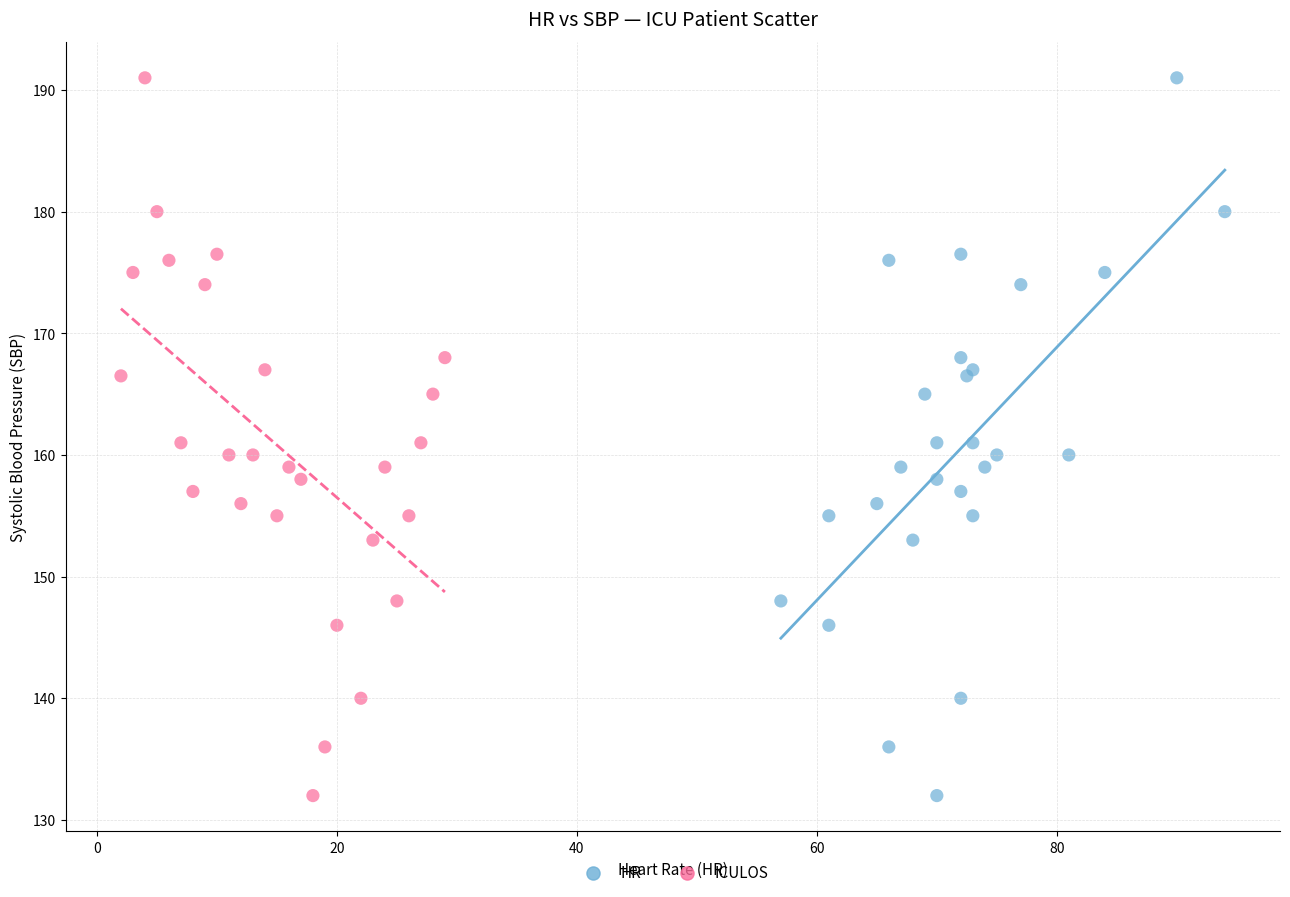

What are all the series names shown in the legend?

HR, ICULOS